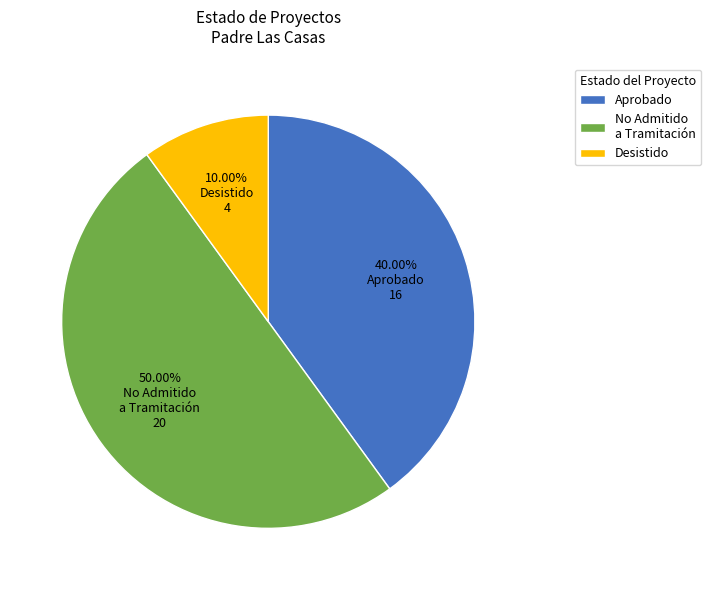

Is the sum of No Admitido a Tramitación and Desistido greater than half?

Yes